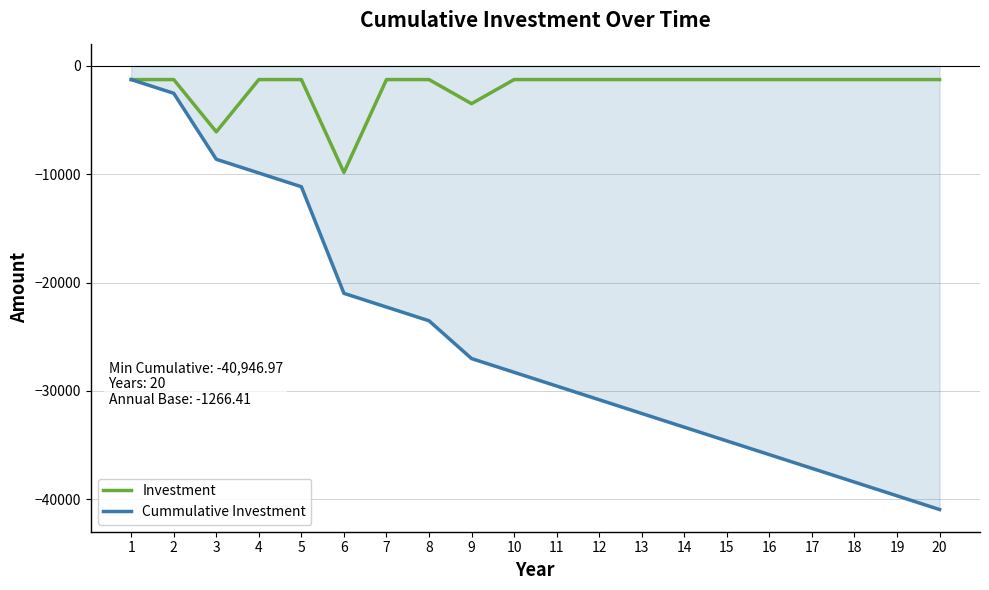

At which label does Cummulative Investment first exceed -28282?

1